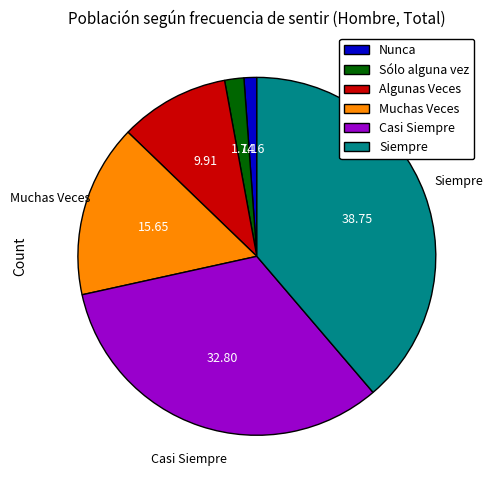

What is the smallest slice in the pie chart?

Nunca